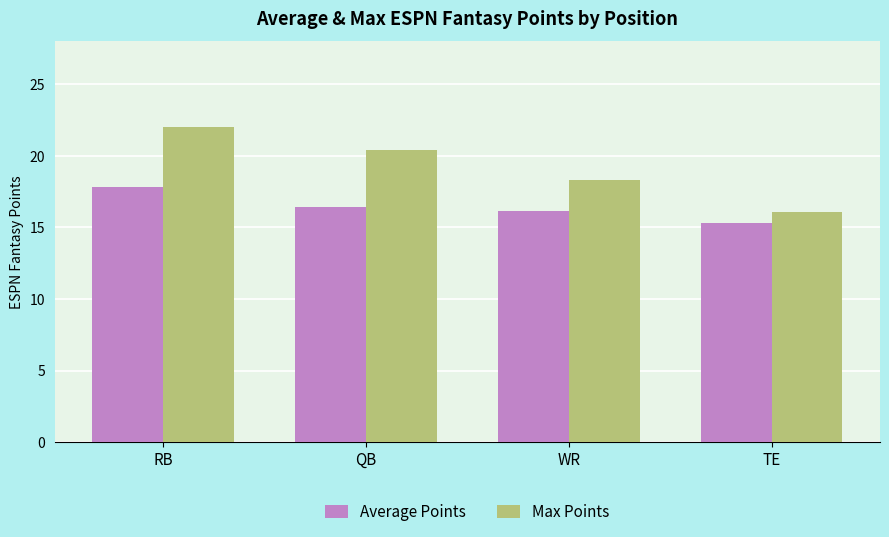

What value does the Max Points series have at QB?

20.4